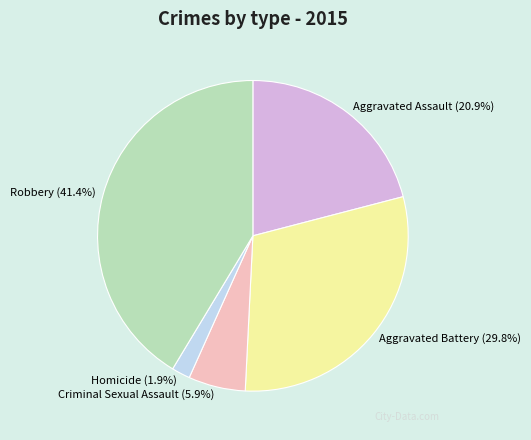

Which category has the smallest portion of the pie?

Homicide